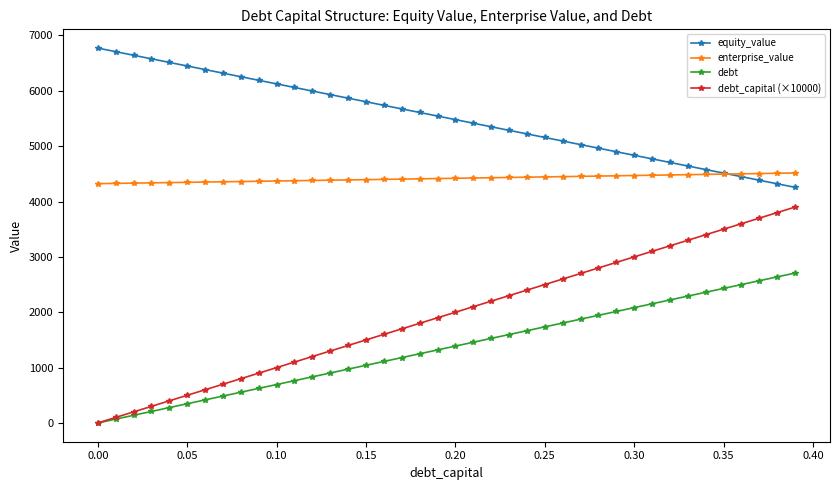

True or false: debt_capital (×10000) has more than 2 points higher than both neighbors.

False